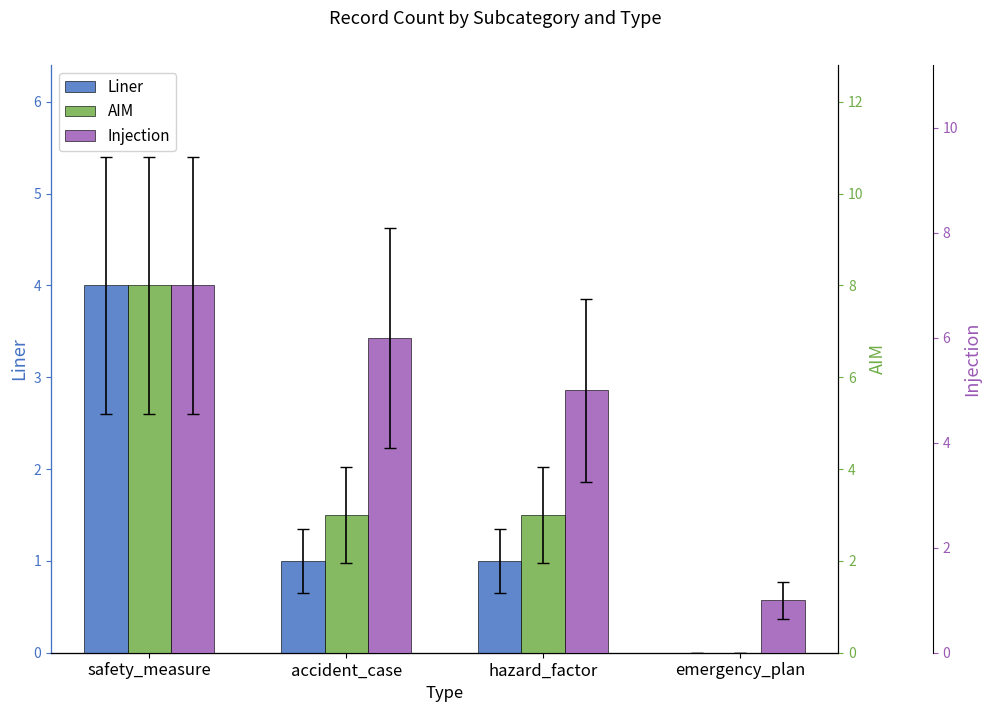

How many series are shown in this chart?

3